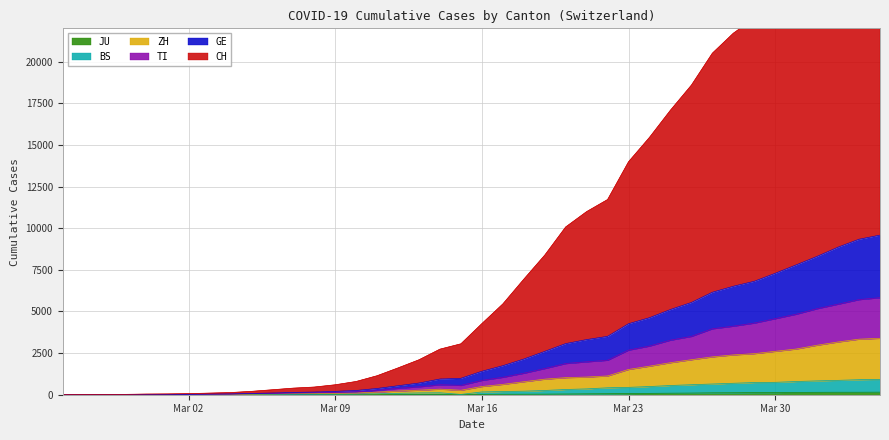

At which category is the sum across all series the highest?

2020-04-04